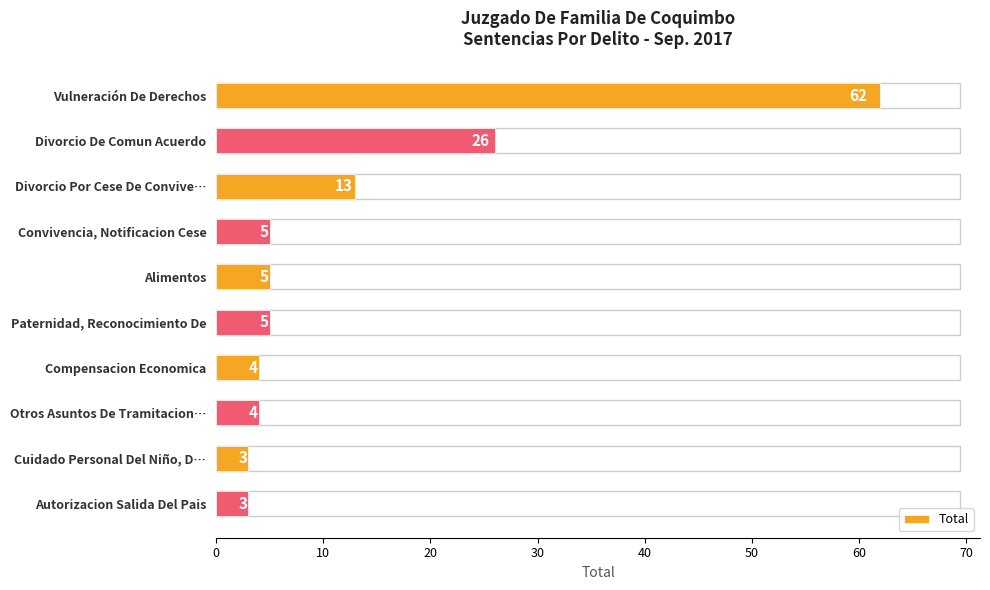

Does the chart contain any negative values?

No